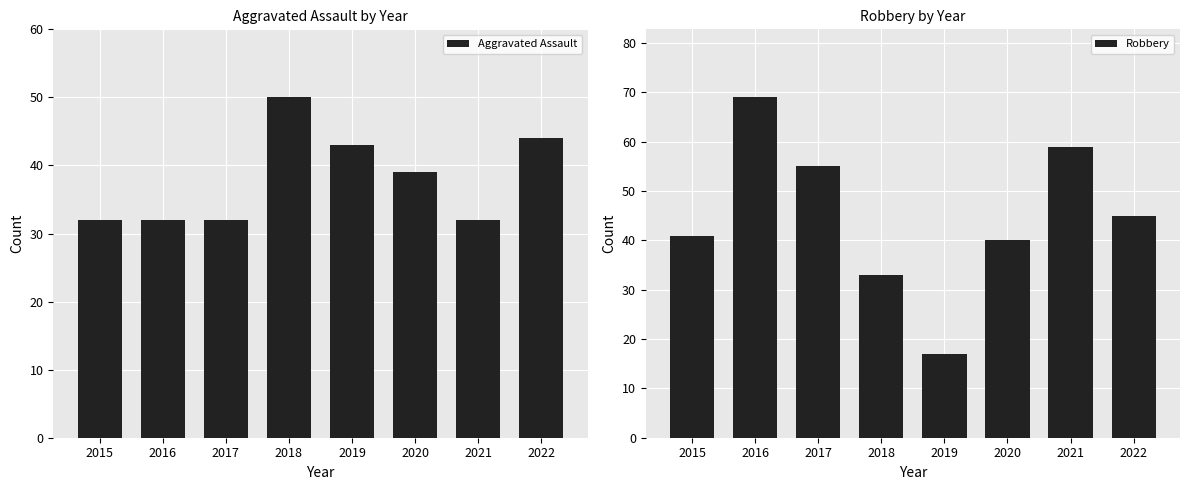

Rank the series at 2019 from lowest to highest value.

Robbery, Aggravated Assault